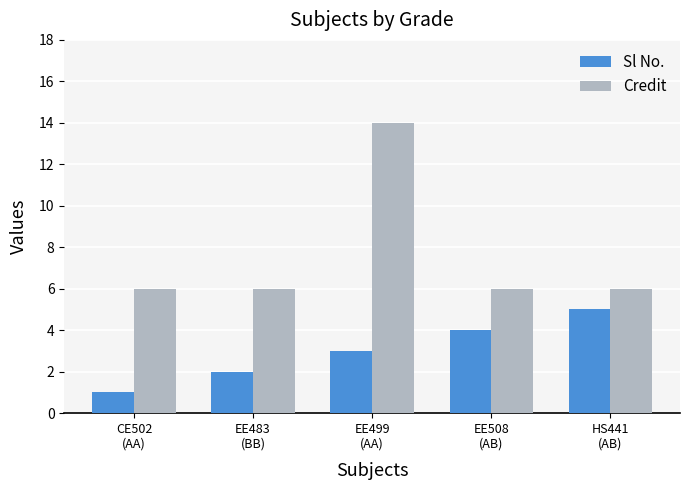

Rank the series at EE499
(AA) from highest to lowest value.

Credit, Sl No.